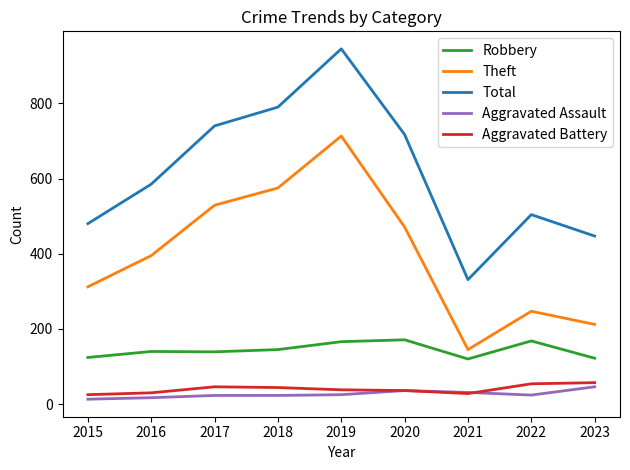

True or false: Theft has a value of 145 at 2021.

True